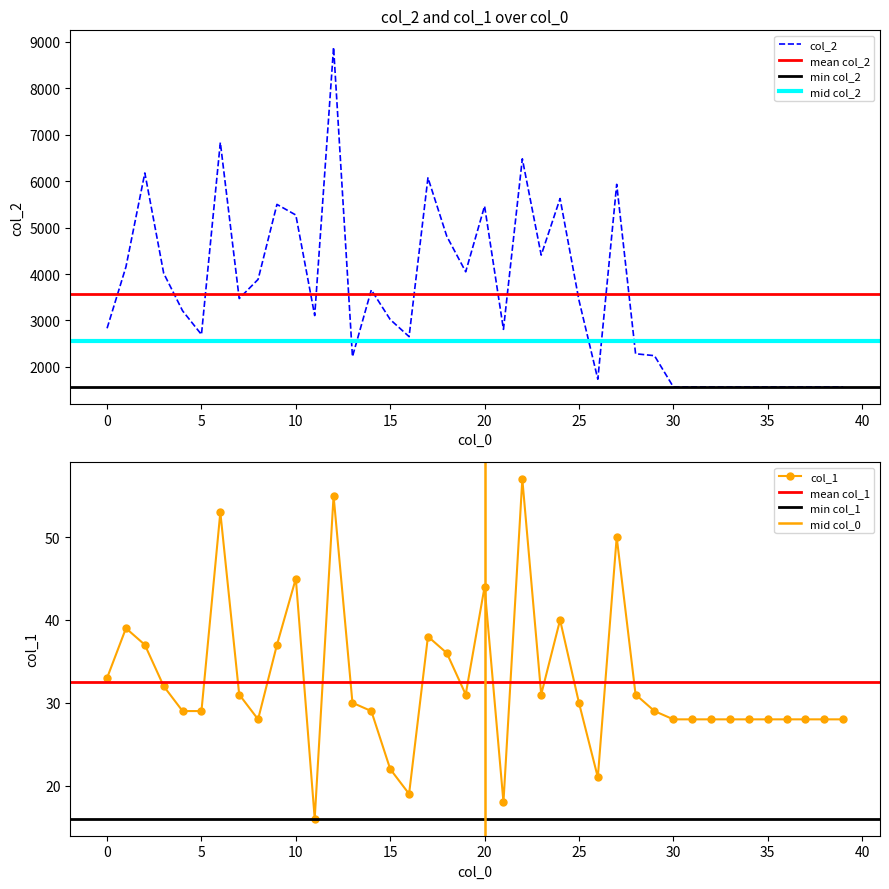

Rank the series by their average value, from highest to lowest.

col_2, col_1